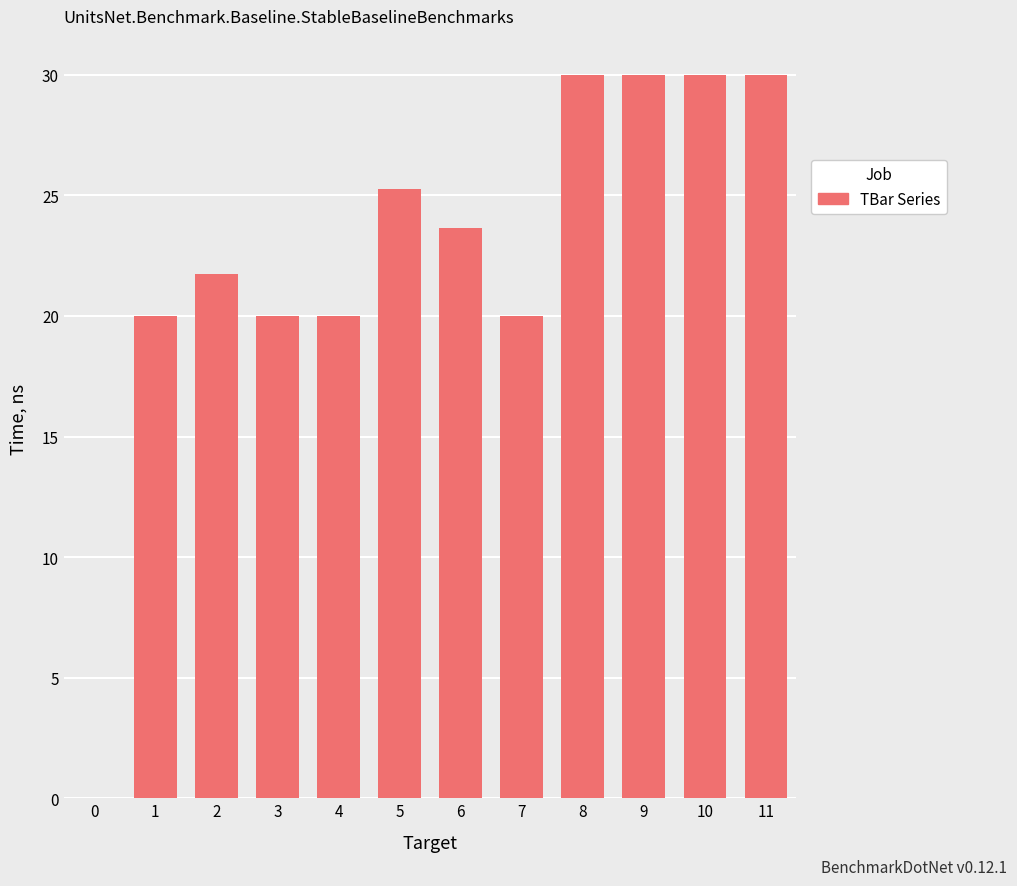

What is the ratio of the value at 4 to the value at 3?

1.0